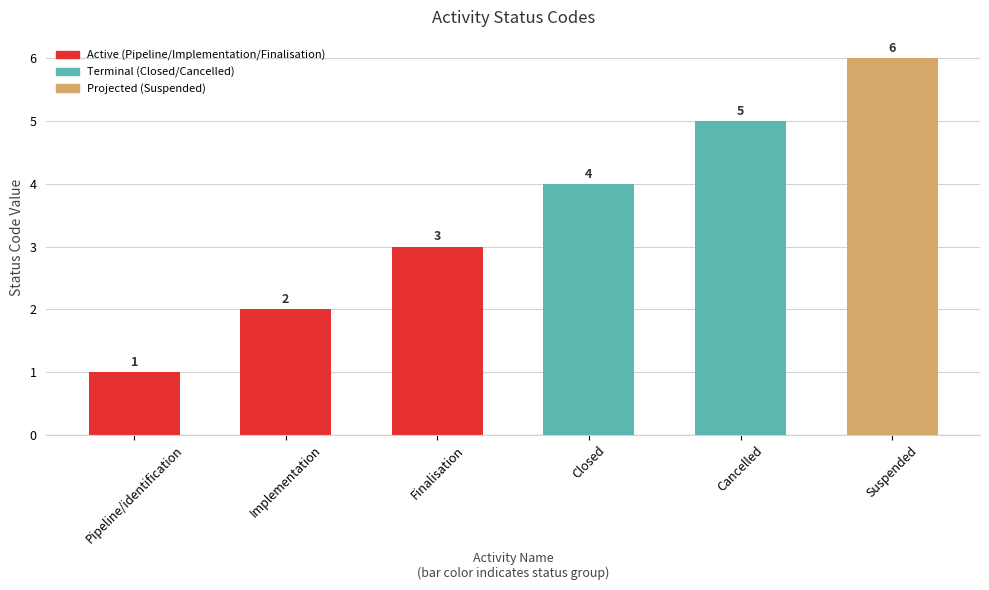

Are the bars grouped side by side (vs. stacked)?

No